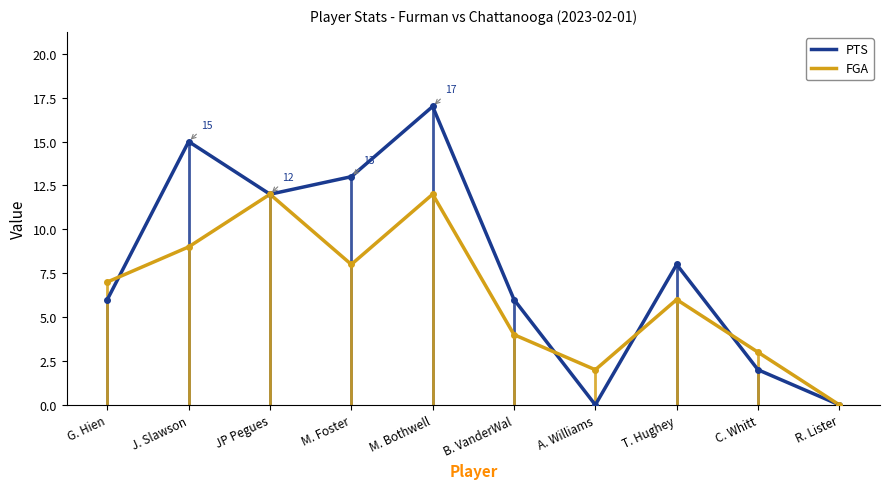

Which series has the widest spread of values?

PTS